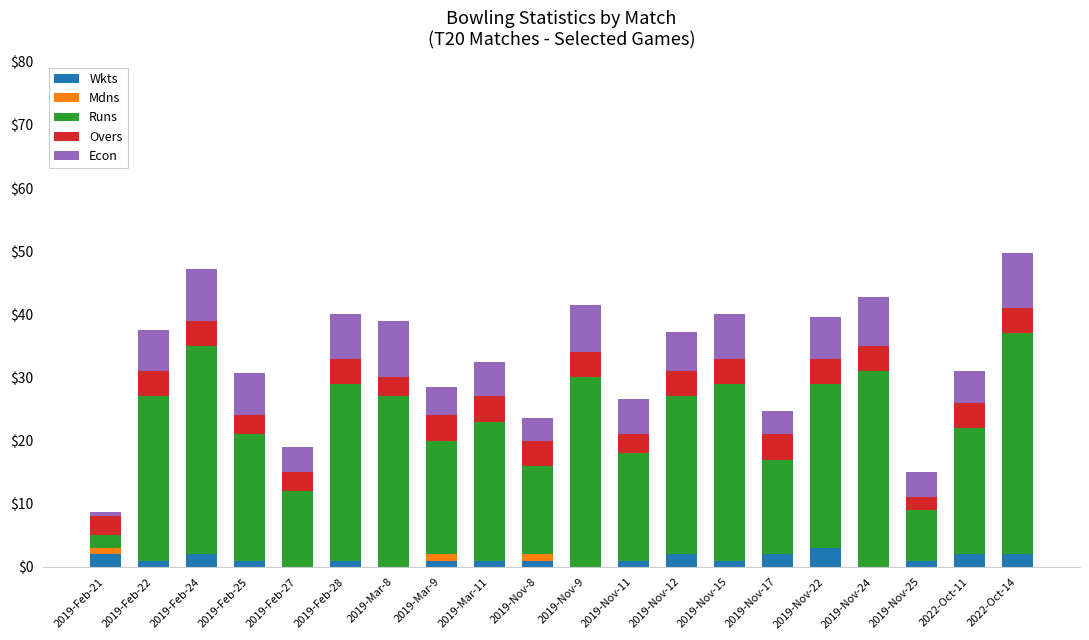

What is the highest value of the Wkts series?

3.0